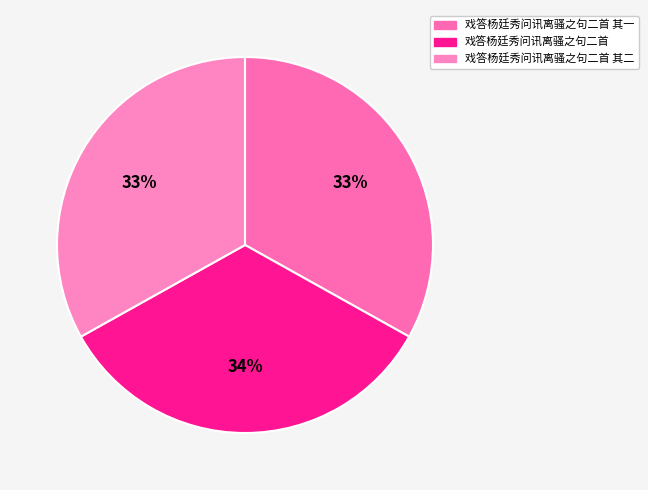

Count the number of slices in the pie.

3